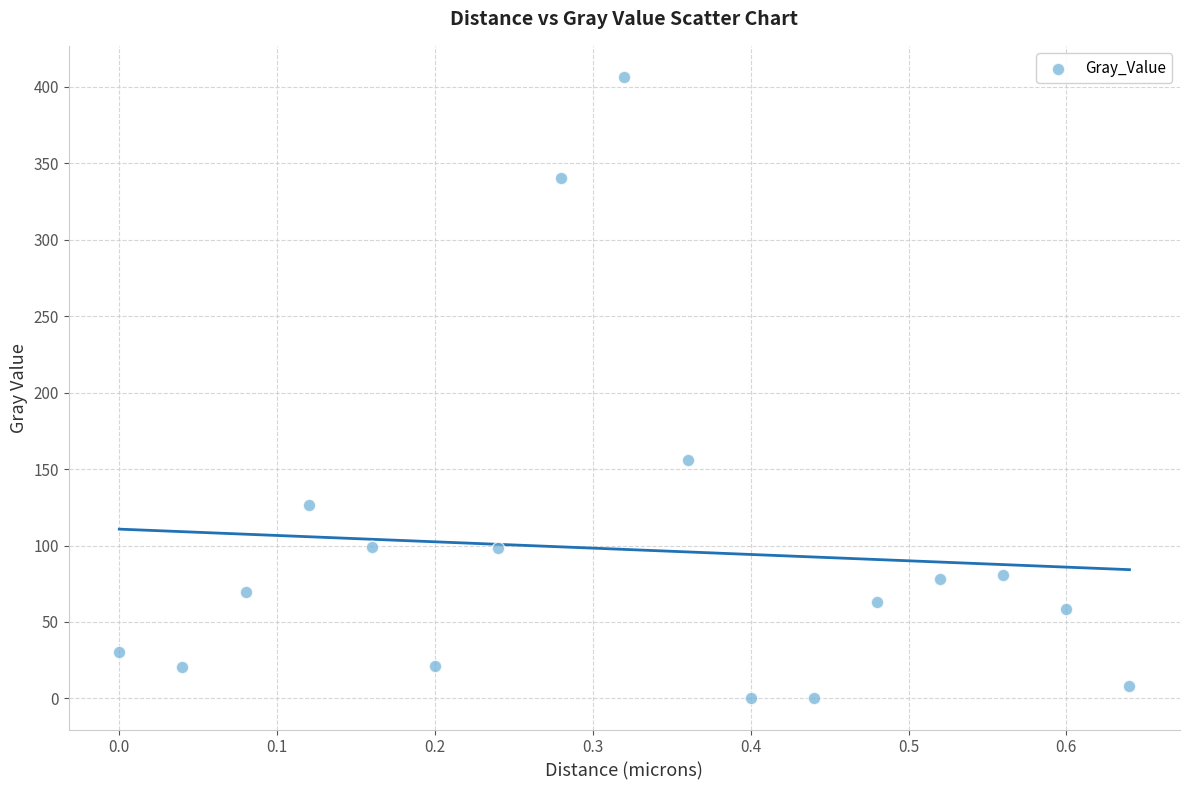

What Y value in the scatter plot is closest to 203?

155.7